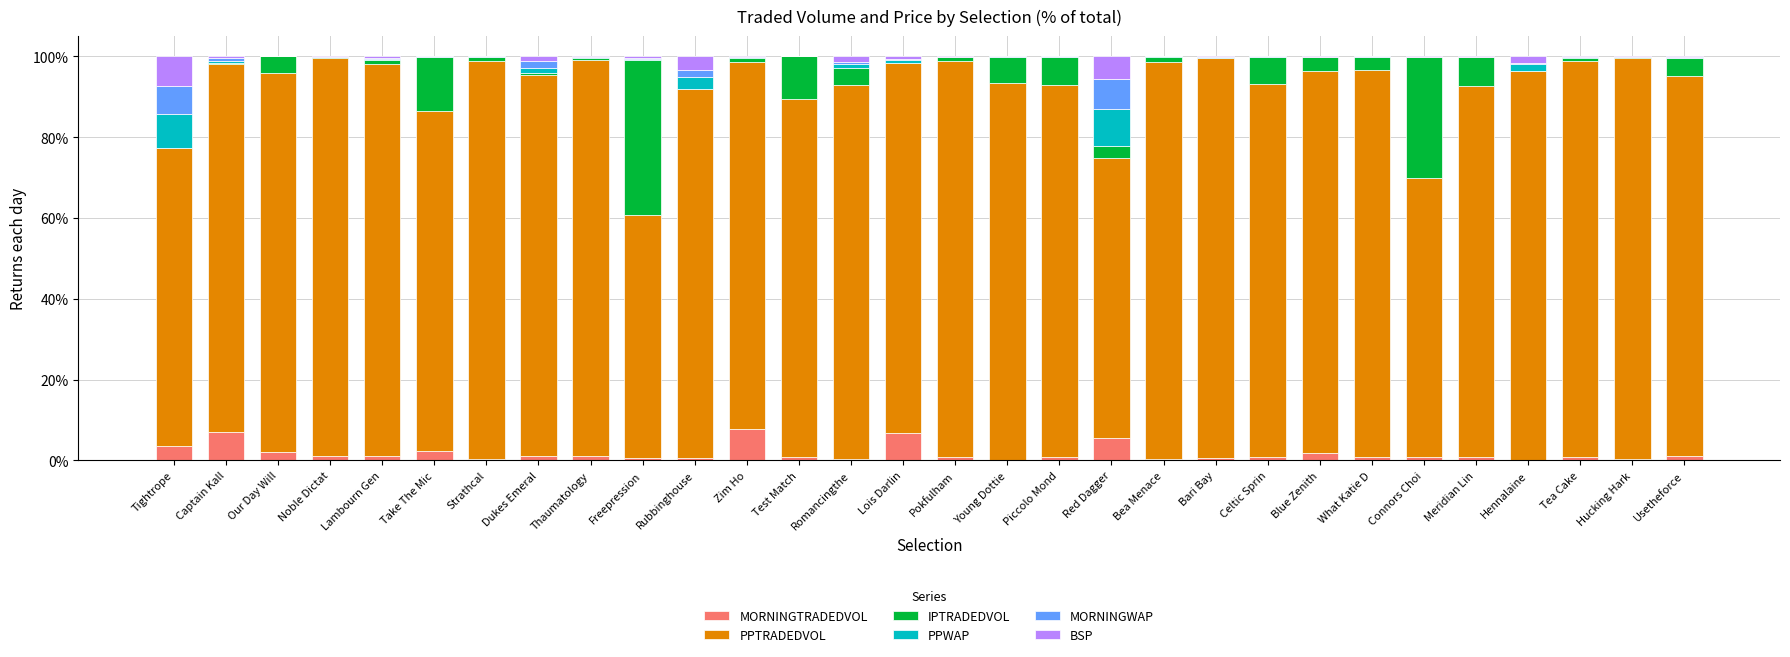

What is the maximum value for MORNINGTRADEDVOL?

7.7